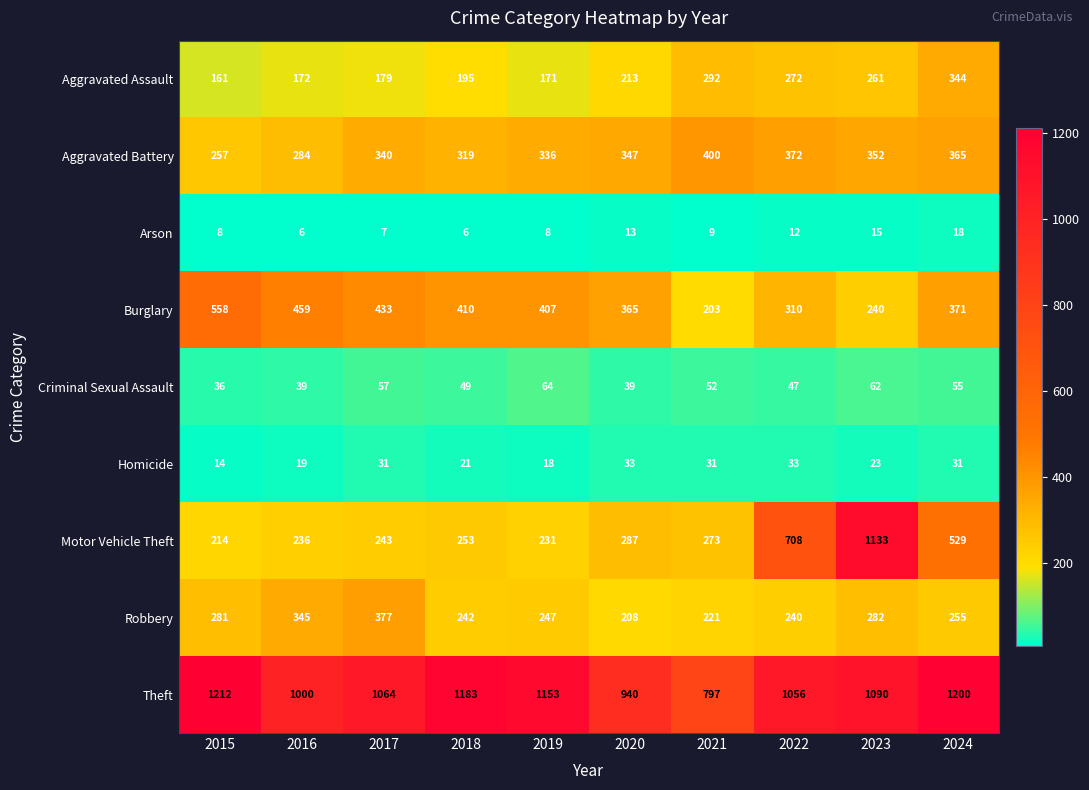

What is the sum of all Robbery values?

2698